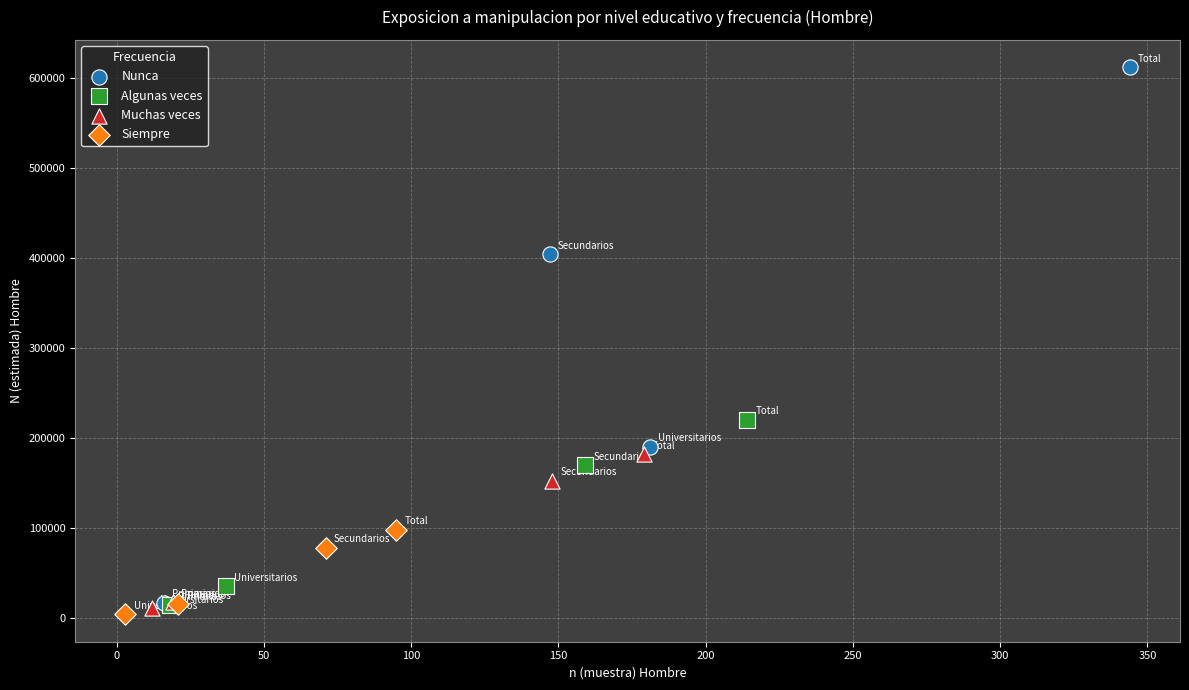

Which series has the largest Y range (max minus min)?

Nunca